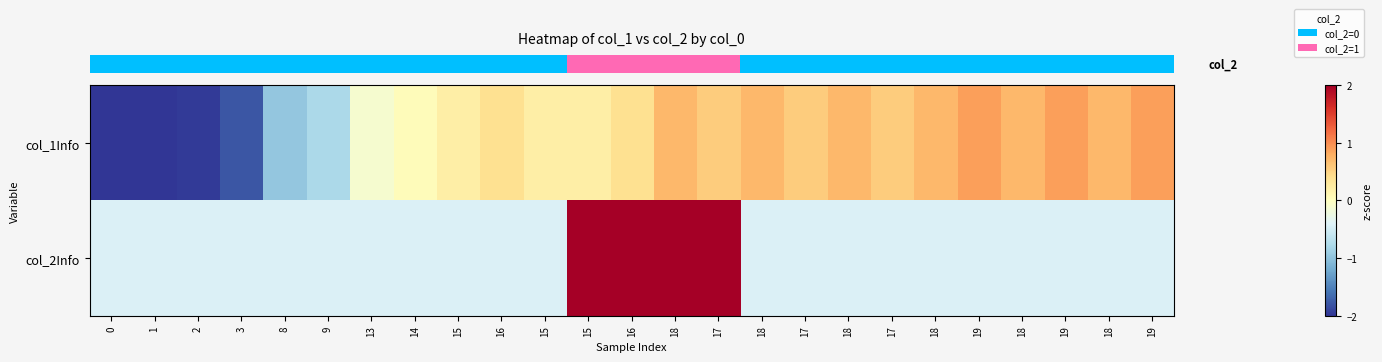

Which has a higher value, 1 or 8?

8